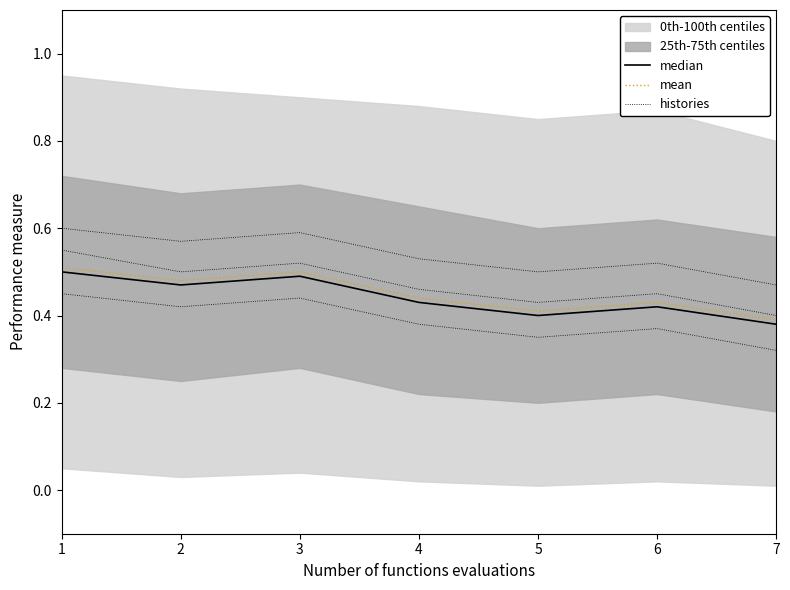

The value of mean at 3 is 0.3. True or false?

False